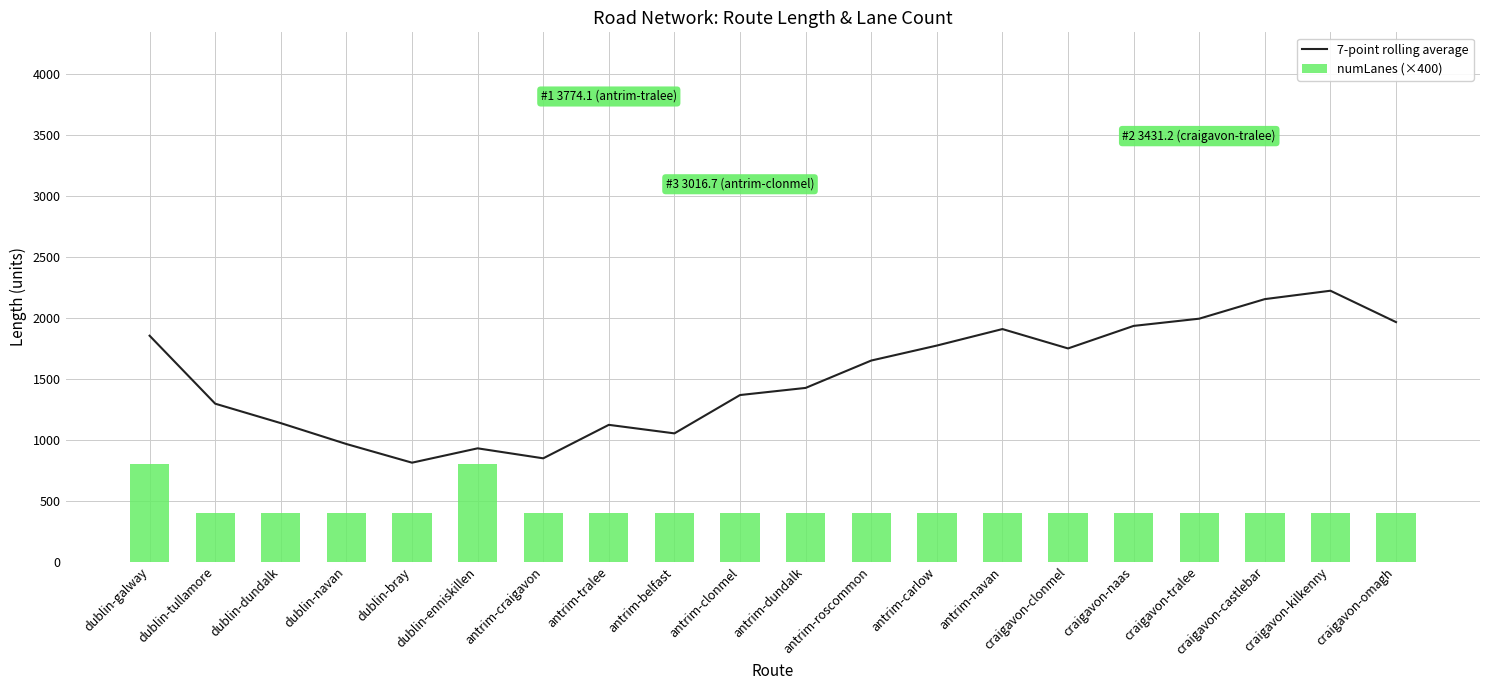

What is the approximate value of 7-point rolling average at dublin-bray?

811.4